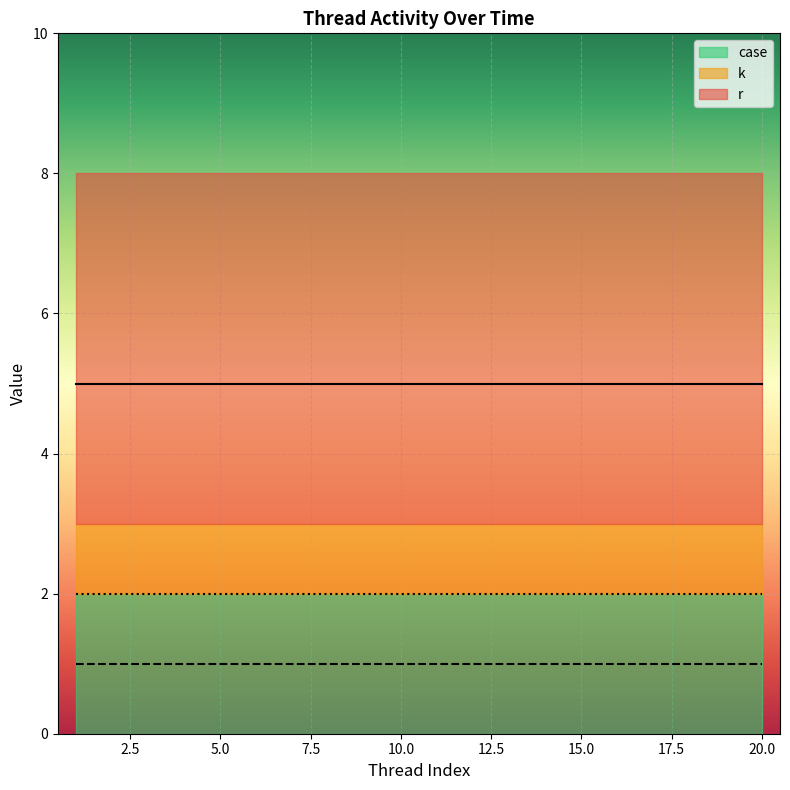

What are all the series names shown in the legend?

case, k, r